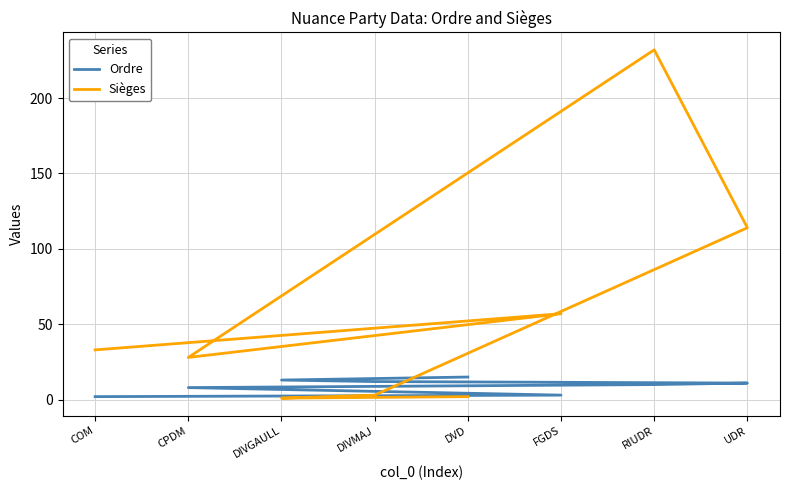

Is the value of Ordre at DIVMAJ greater than the value of Sièges at DVD?

Yes